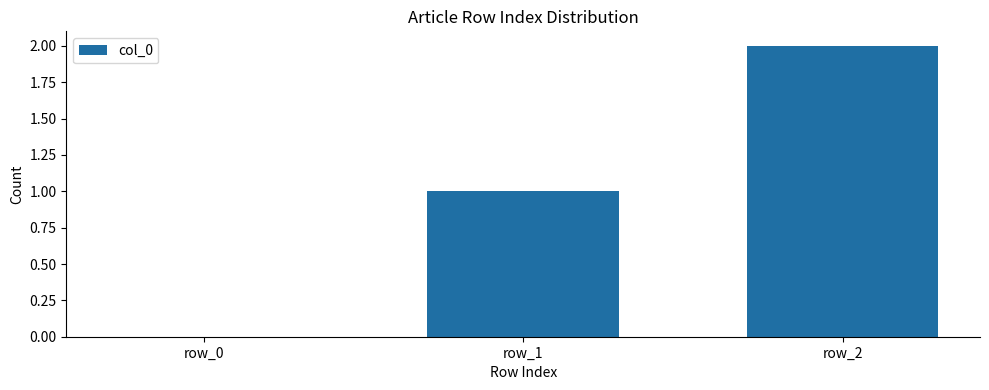

Which has a higher value, row_0 or row_1?

row_1